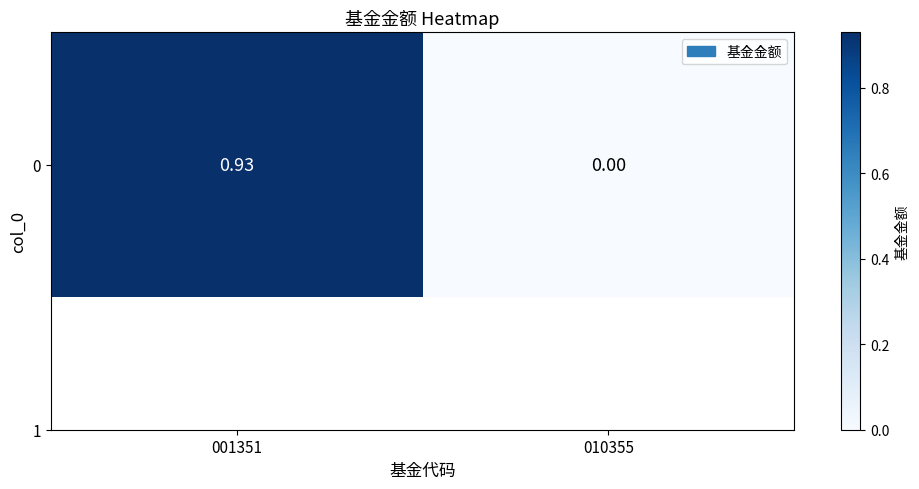

Between 010355 and 001351, which is larger?

001351